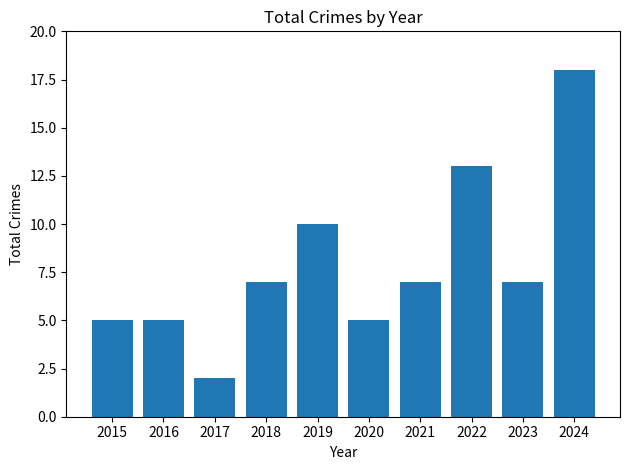

What value does the data have at 2016?

5